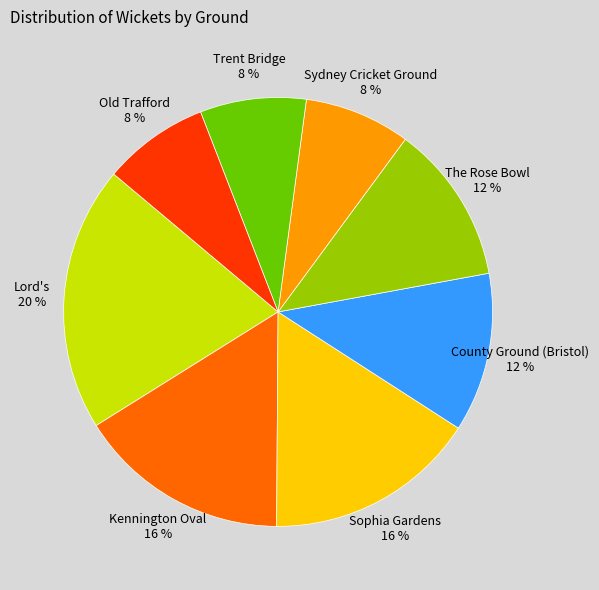

What percentage is the County Ground (Bristol) slice, to the nearest percent?

12%